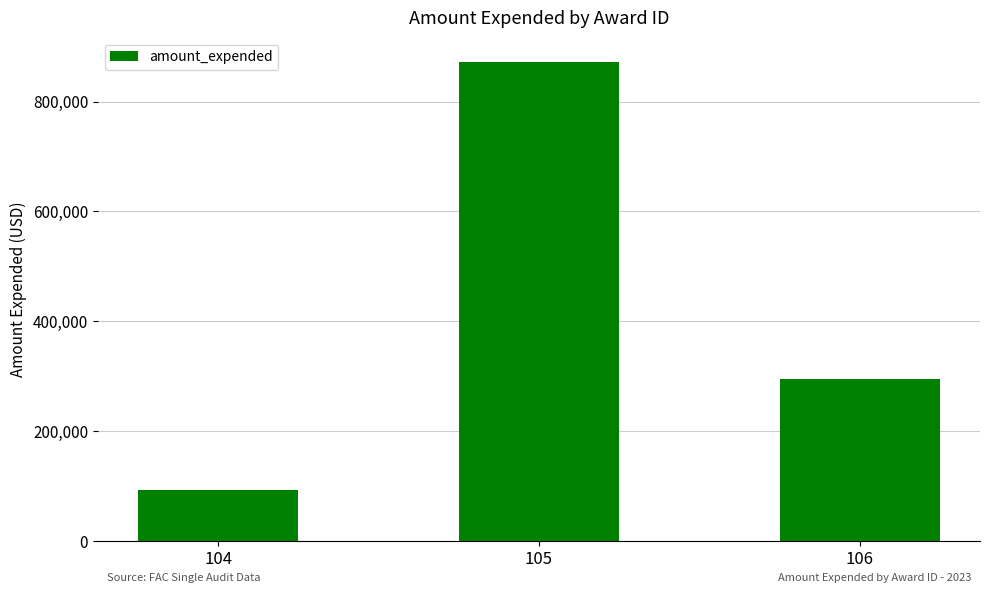

How many categories are shown in the chart?

3